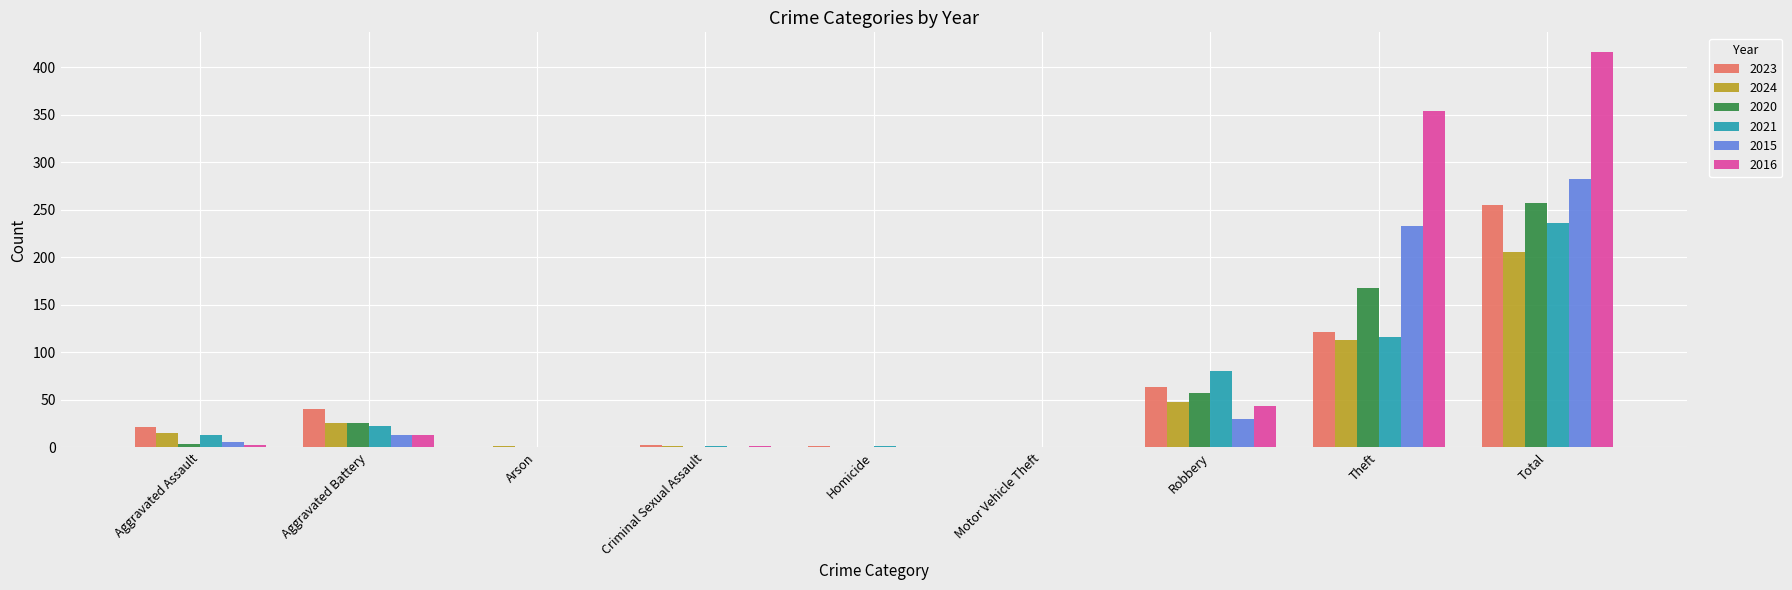

How many distinct data groups are displayed?

6